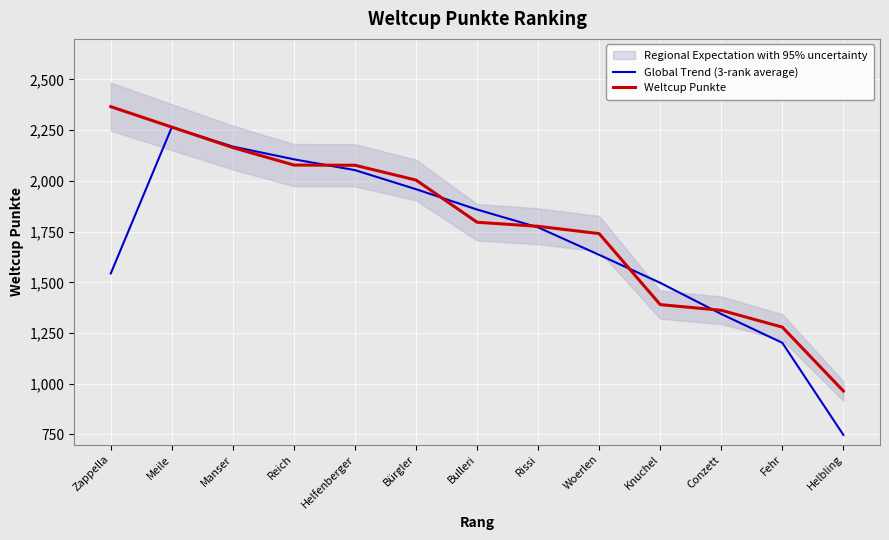

True or false: Global Trend (3-rank average) and Weltcup Punkte cross at least once.

True